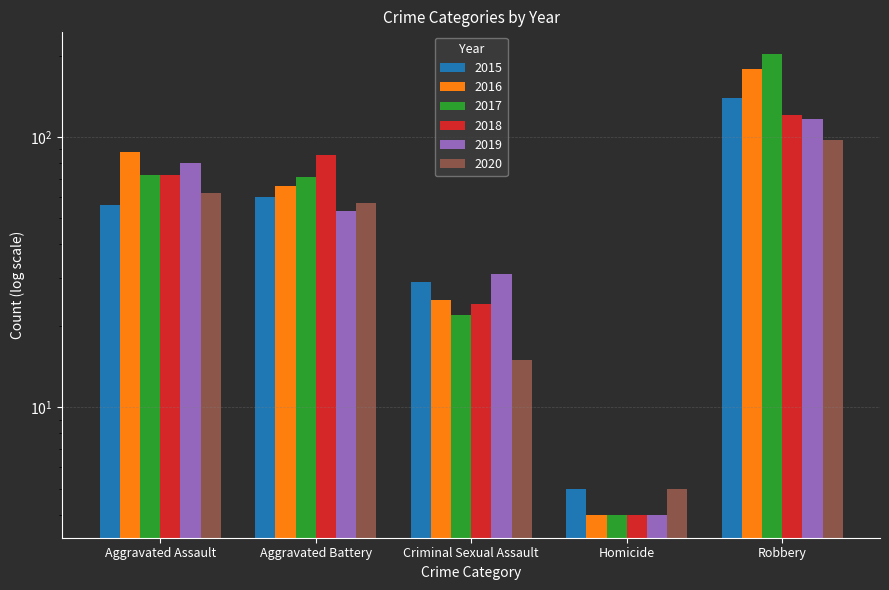

How many data points does each series have?

5